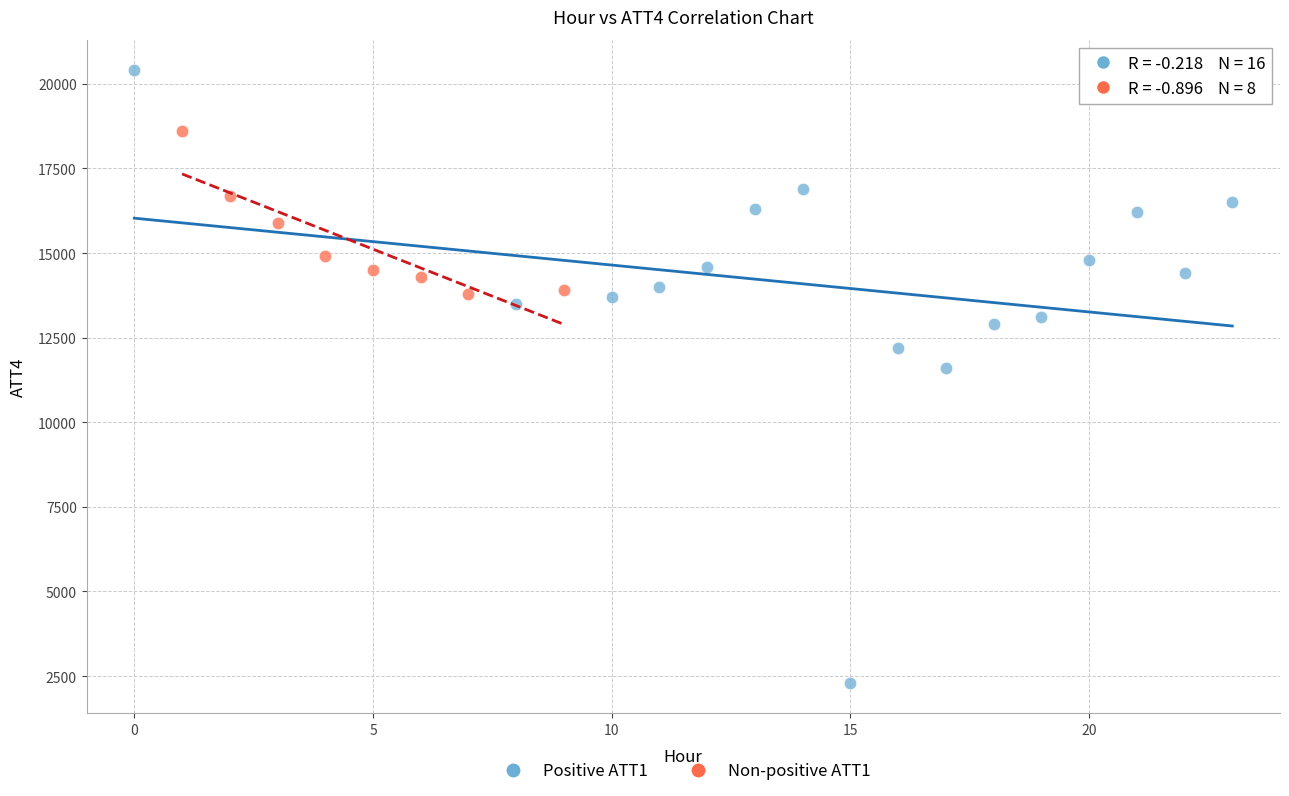

Which series has the largest Y range (max minus min)?

Positive ATT1